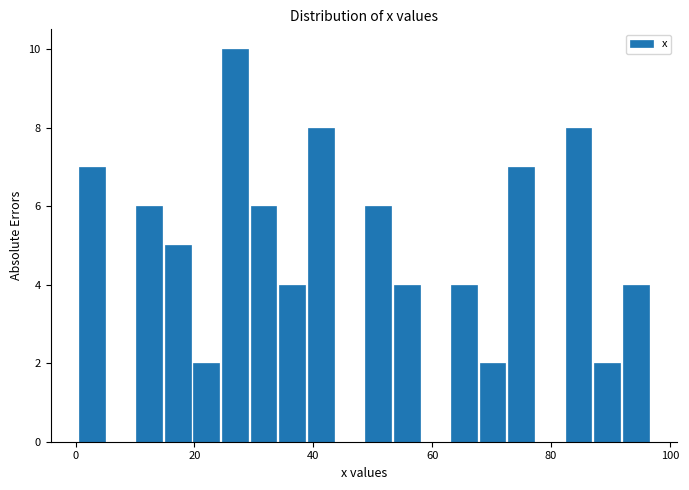

Around what value on the x-axis is the tallest bar? Give the approximate position of its centre, as read against the axis.

26